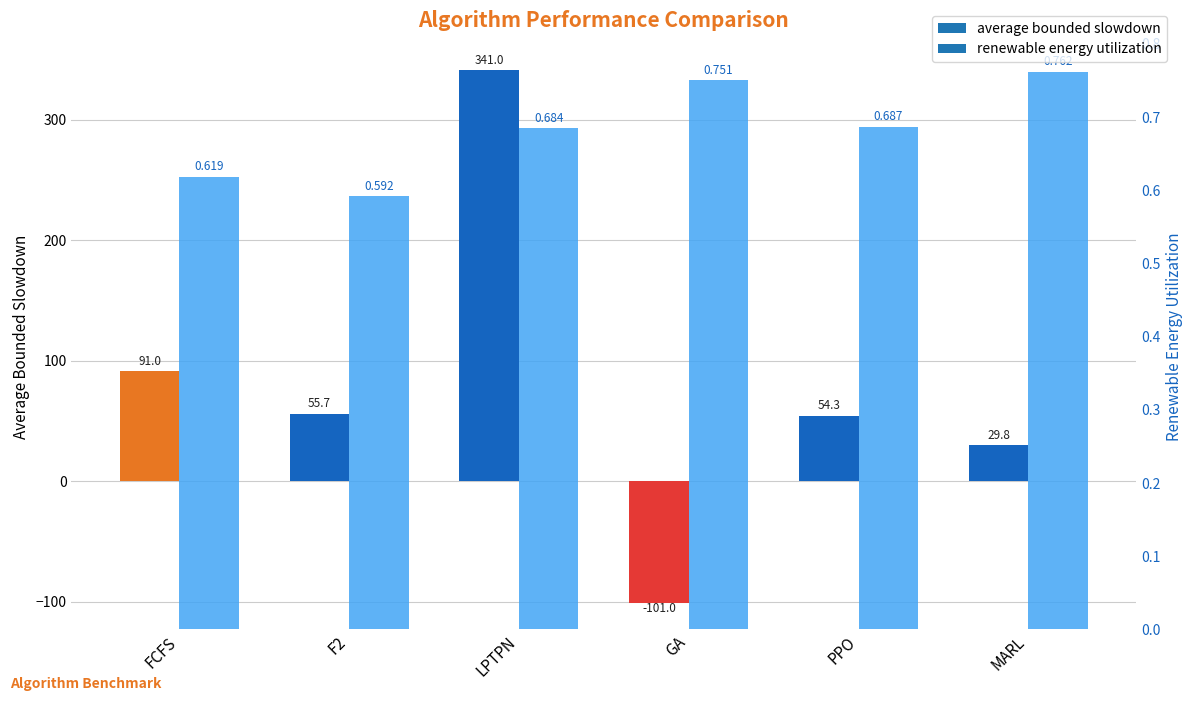

How many data points does each series have?

6